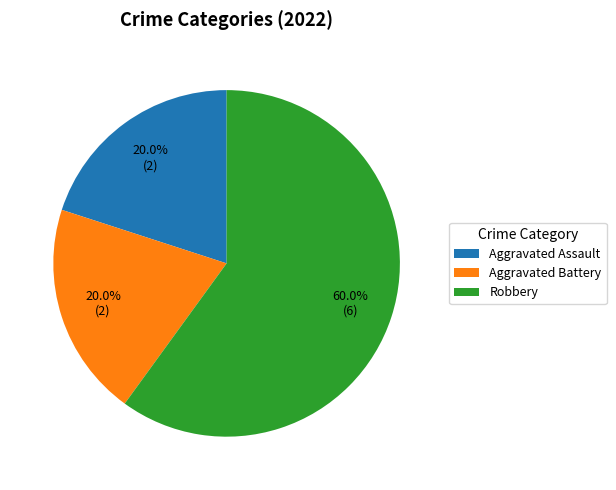

Does any single category account for the majority?

Yes